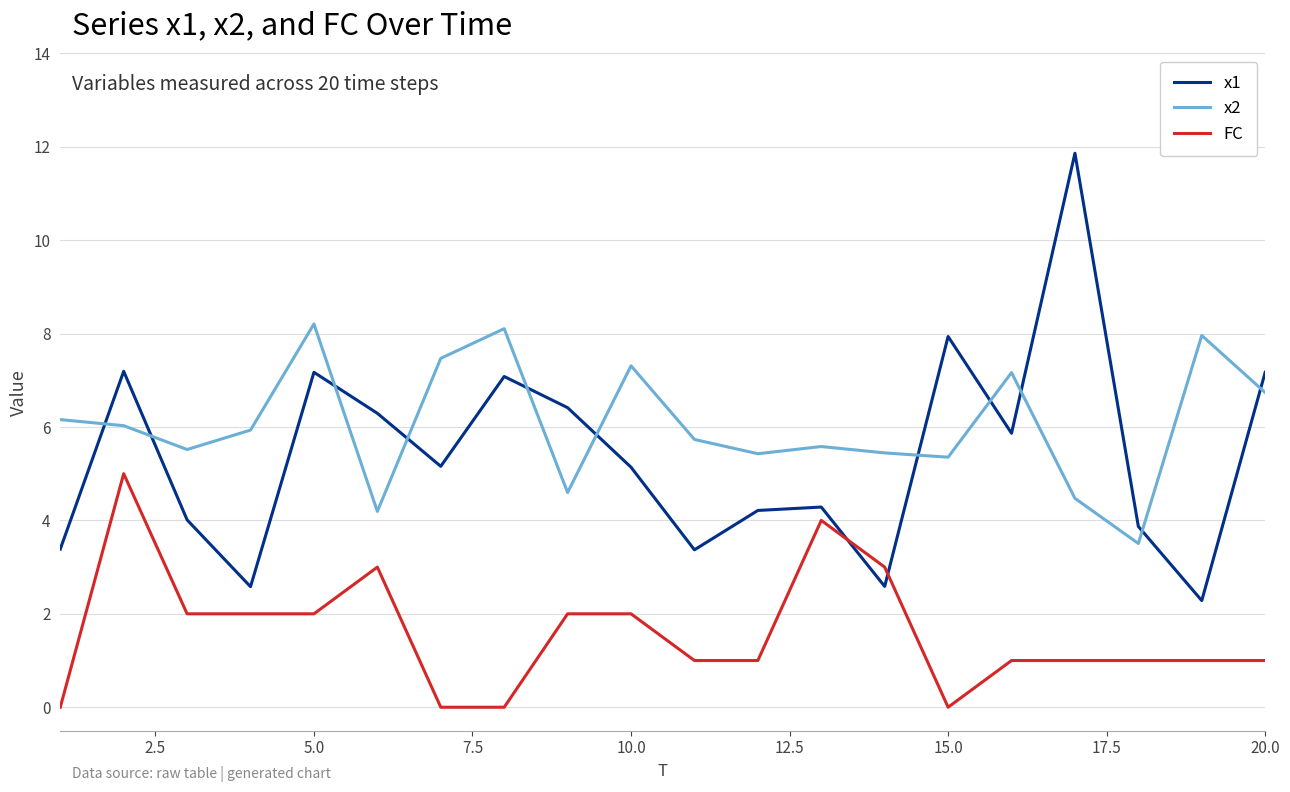

True or false: x2 and FC cross at least once.

False